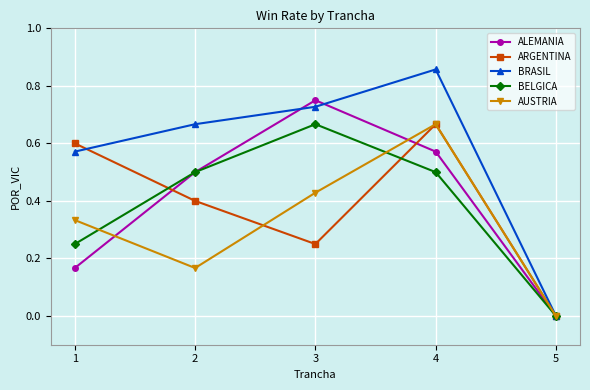

Where is ARGENTINA nearest to the value 0?

5